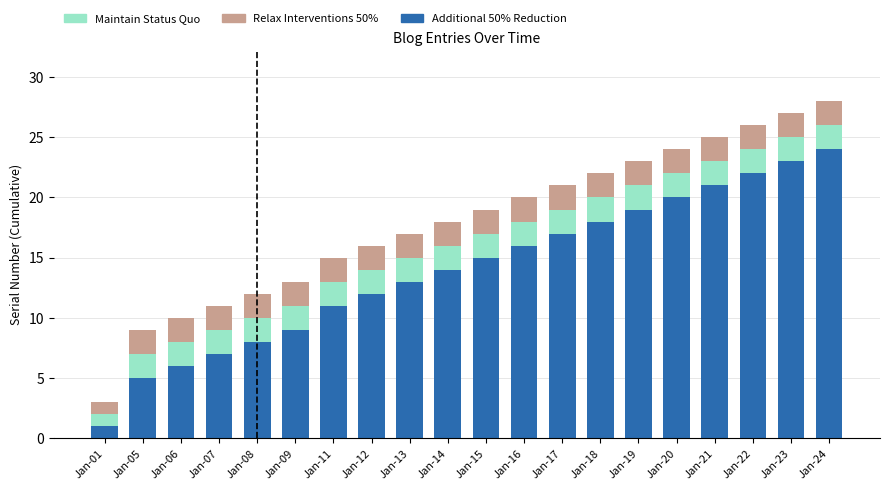

What is the total value across all series at Jan-24?

28